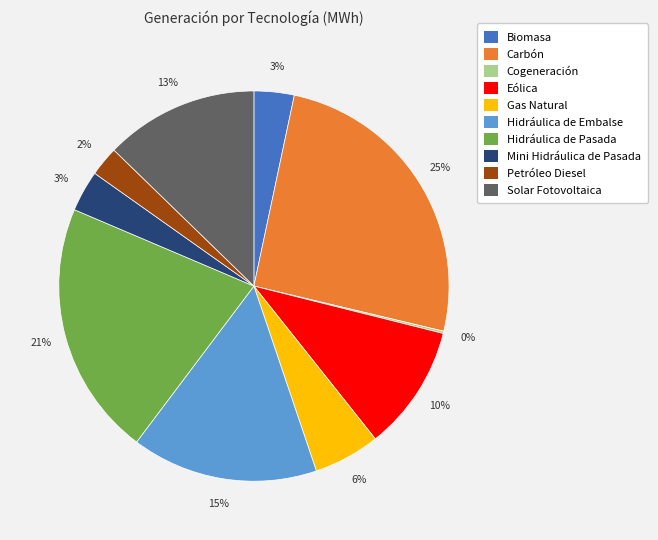

Is it true that Gas Natural is 1% of the pie?

False